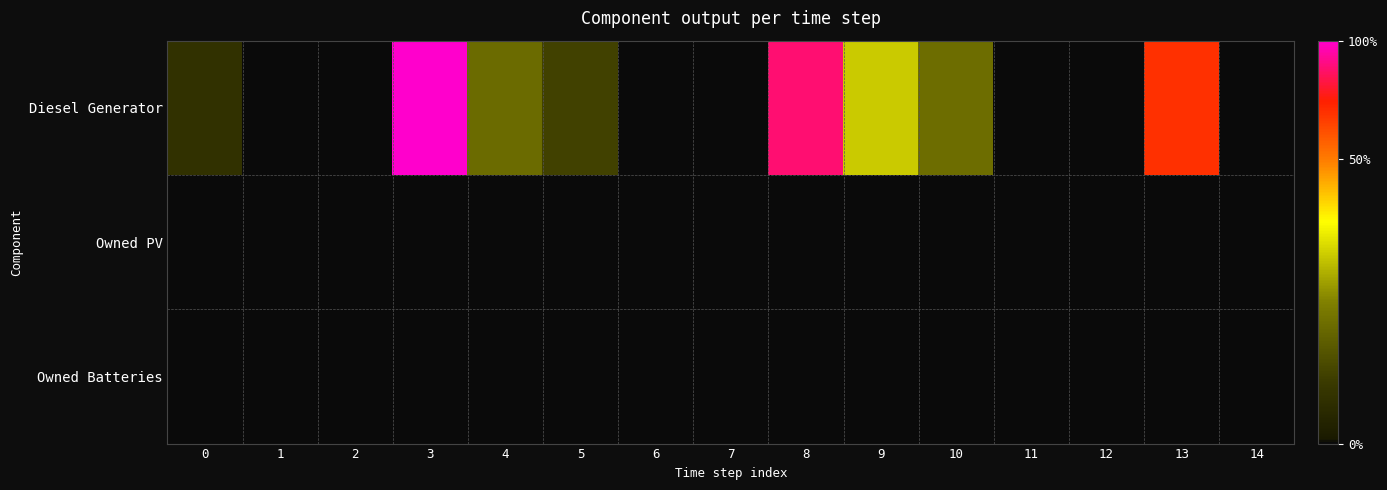

What is the greatest value displayed?

369